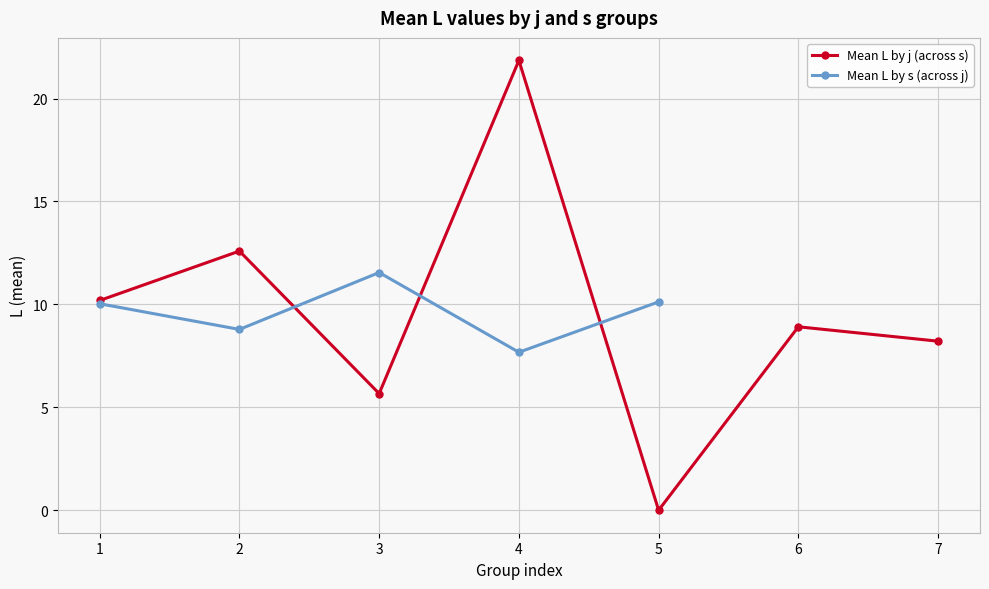

At which category does Mean L by j (across s) reach its first local peak?

2